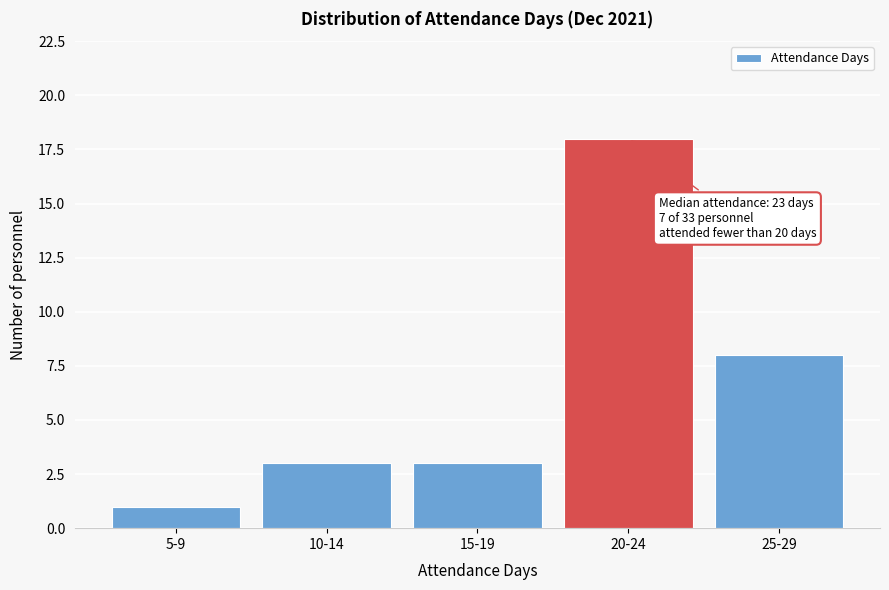

Reading left to right, extract all data points from this chart.

5-9=1	10-14=3	15-19=3	20-24=18	25-29=8